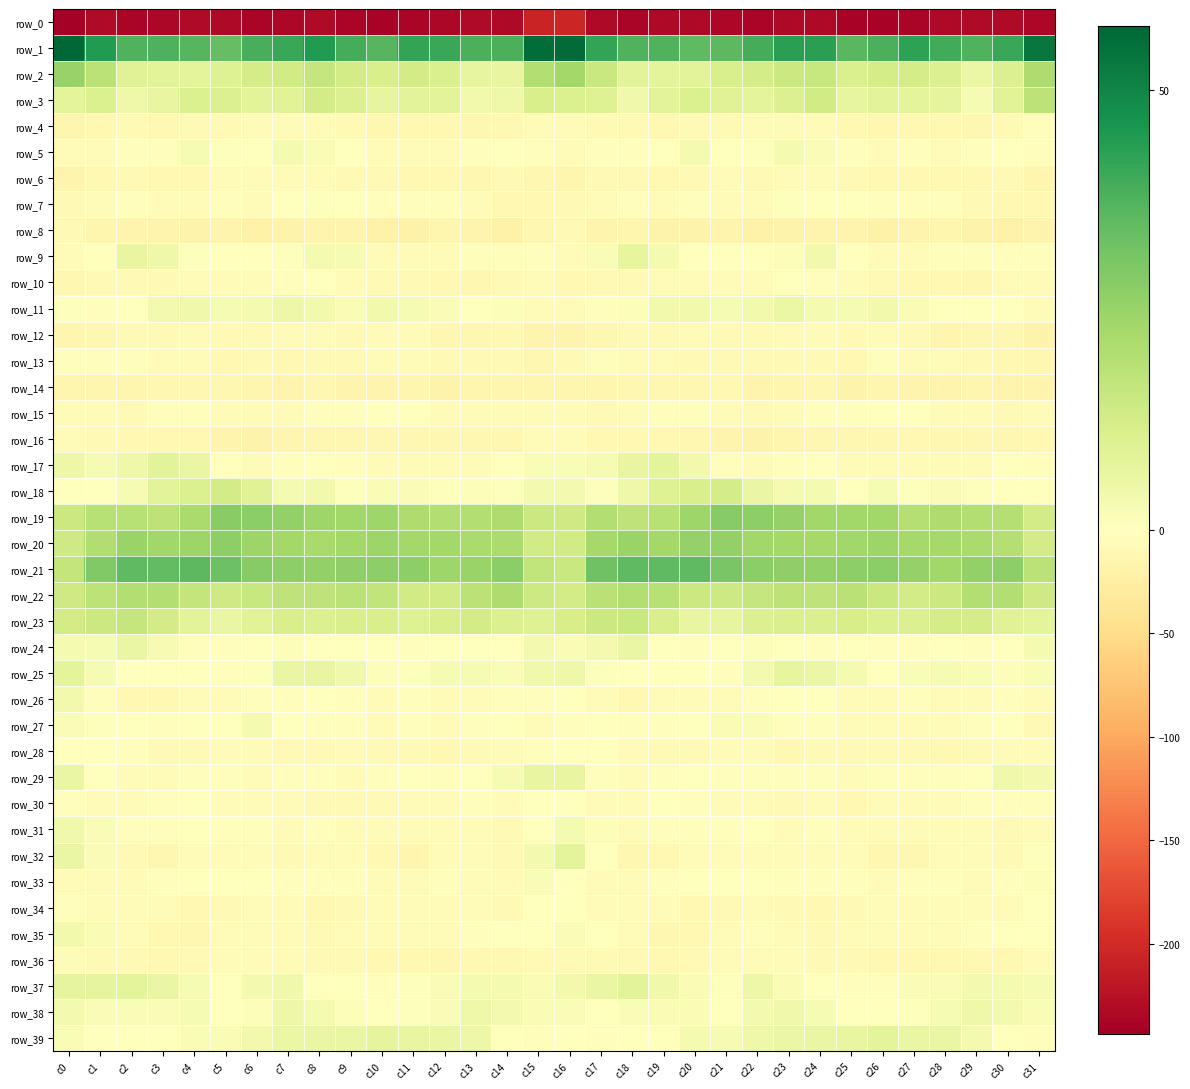

What is the maximum value for row_21?

35.8